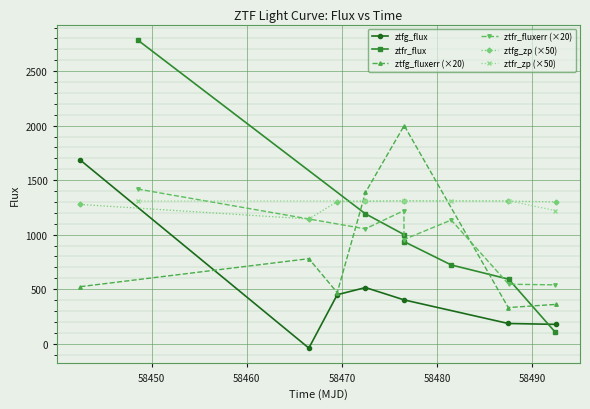

What is the value of the ztfg_fluxerr (×20) point at the 5th from the left?

2001.1